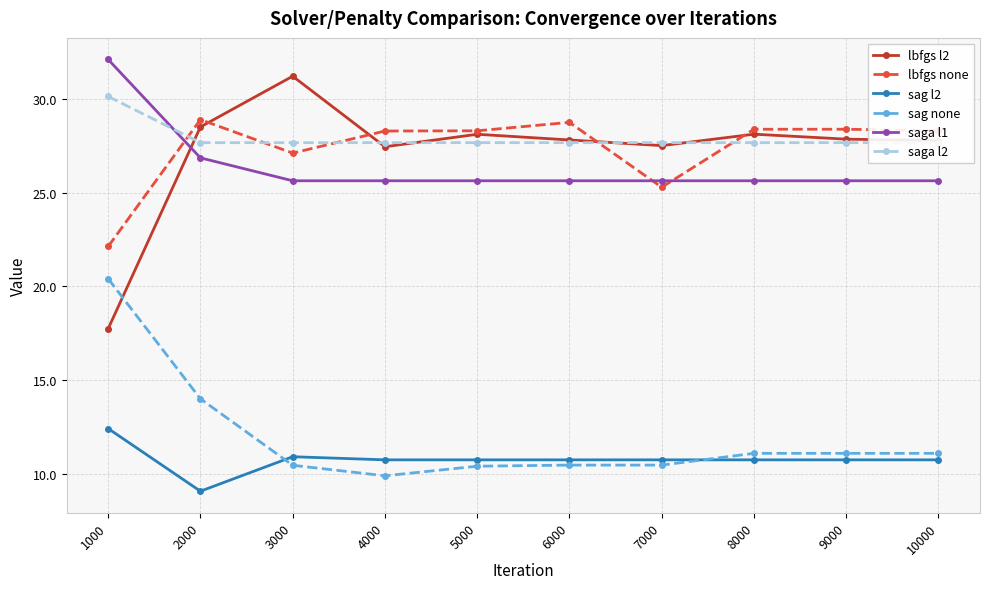

Reading left to right, list all the values displayed in this chart.

lbfgs l2: 1000=17.7	2000=28.5	3000=31.2	4000=27.5	5000=28.1	6000=27.8	7000=27.5	8000=28.1	9000=27.9	10000=27.8
lbfgs none: 1000=22.1	2000=28.9	3000=27.1	4000=28.3	5000=28.3	6000=28.8	7000=25.3	8000=28.4	9000=28.4	10000=28.3
sag l2: 1000=12.4	2000=9.1	3000=10.9	4000=10.7	5000=10.7	6000=10.7	7000=10.7	8000=10.7	9000=10.7	10000=10.7
sag none: 1000=20.4	2000=14.0	3000=10.4	4000=9.9	5000=10.4	6000=10.5	7000=10.5	8000=11.1	9000=11.1	10000=11.1
saga l1: 1000=32.1	2000=26.9	3000=25.6	4000=25.6	5000=25.6	6000=25.6	7000=25.6	8000=25.6	9000=25.6	10000=25.6
saga l2: 1000=30.1	2000=27.7	3000=27.7	4000=27.7	5000=27.7	6000=27.7	7000=27.7	8000=27.7	9000=27.7	10000=27.7